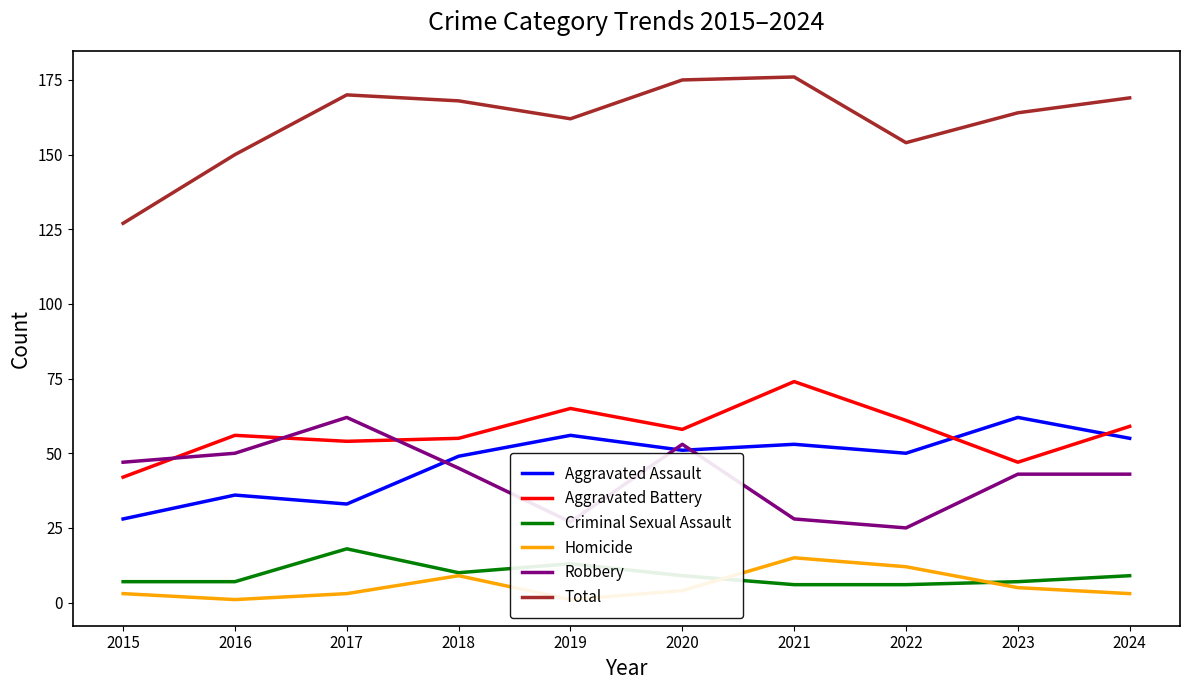

The value of Criminal Sexual Assault at 2024 is 13. True or false?

False